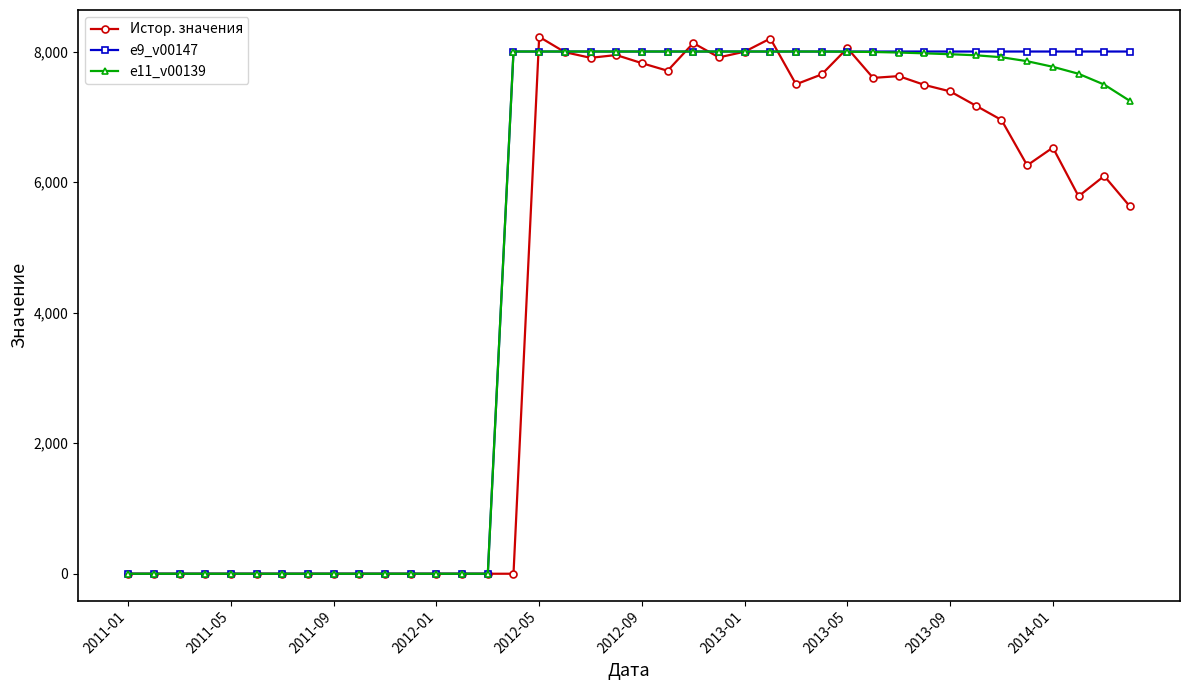

Which series has the widest spread of values?

Истор. значения